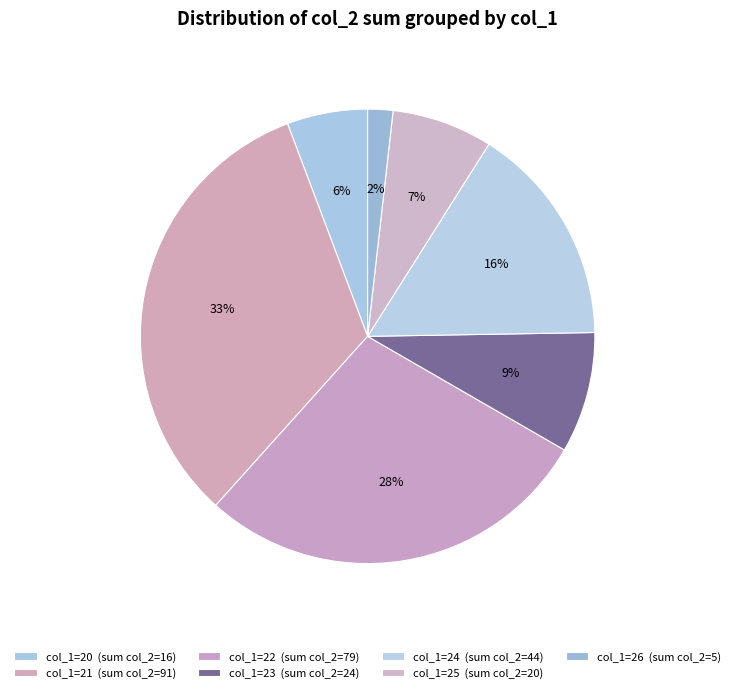

Rank the categories by value from lowest to highest.

26, 20, 25, 23, 24, 22, 21